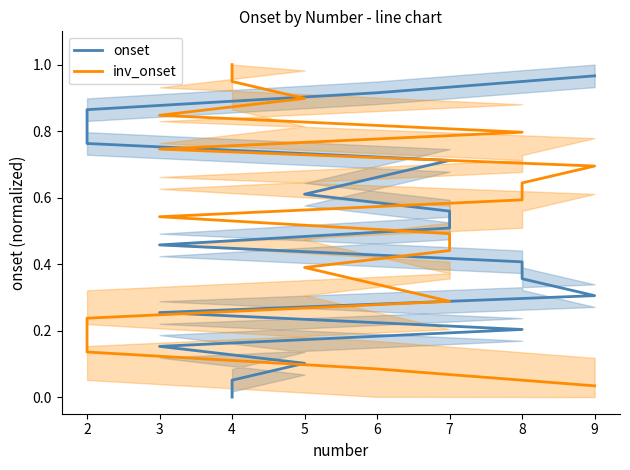

True or false: inv_onset has more than 2 points higher than both neighbors.

False